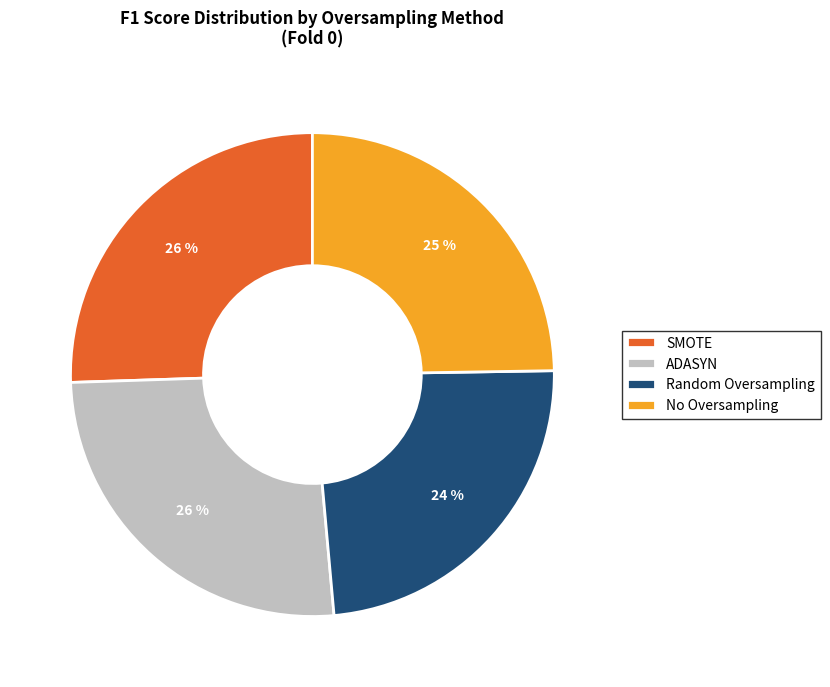

Between ADASYN and Random Oversampling, which is larger?

ADASYN